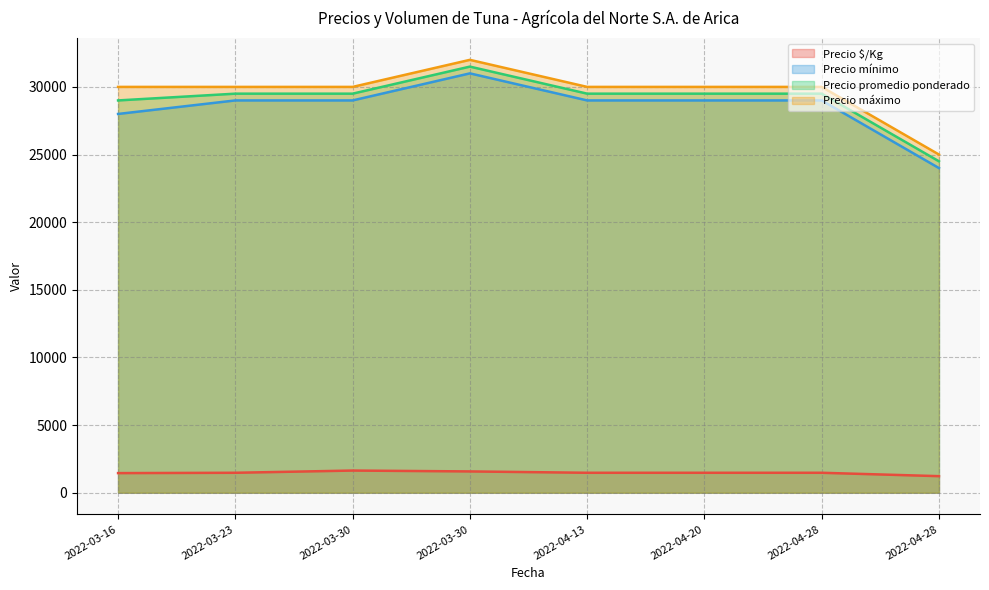

How many distinct data groups are displayed?

4